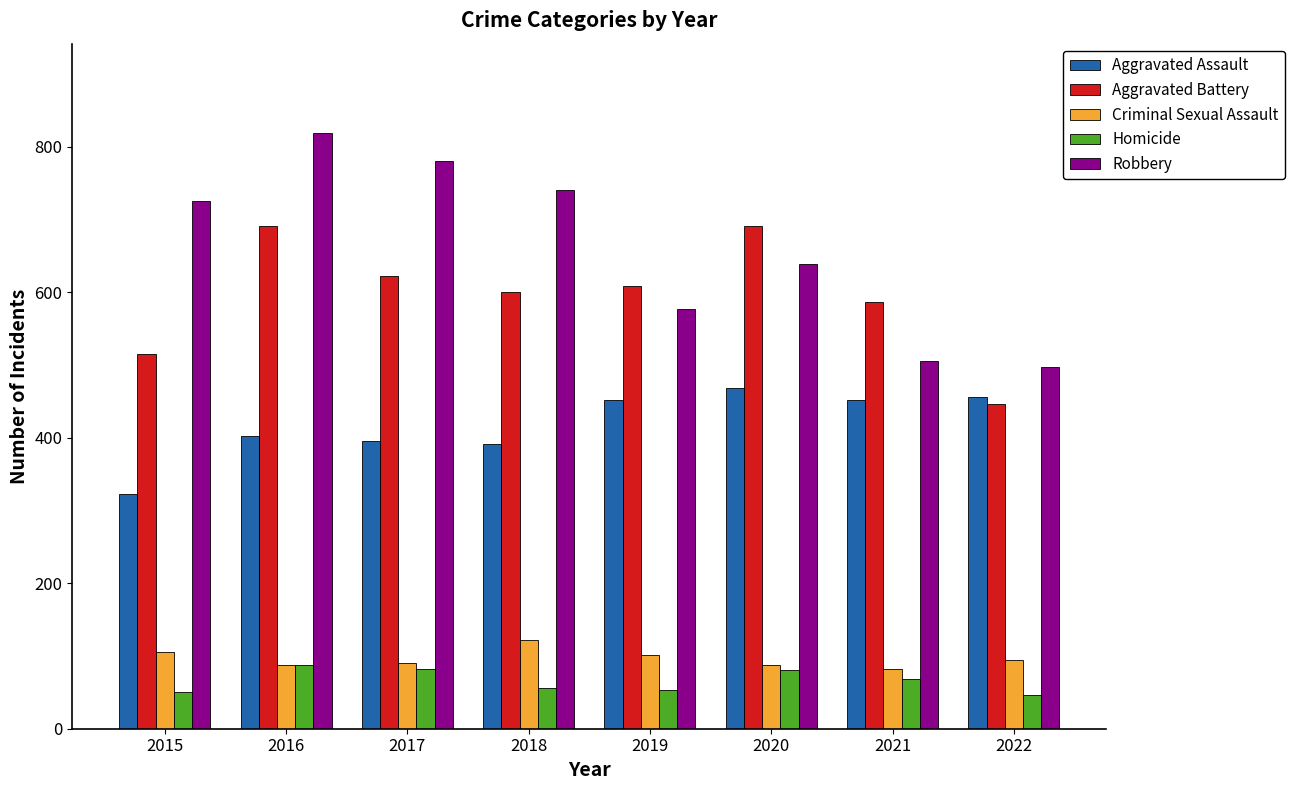

List the series in order of their peak value, highest first.

Robbery, Aggravated Battery, Aggravated Assault, Criminal Sexual Assault, Homicide